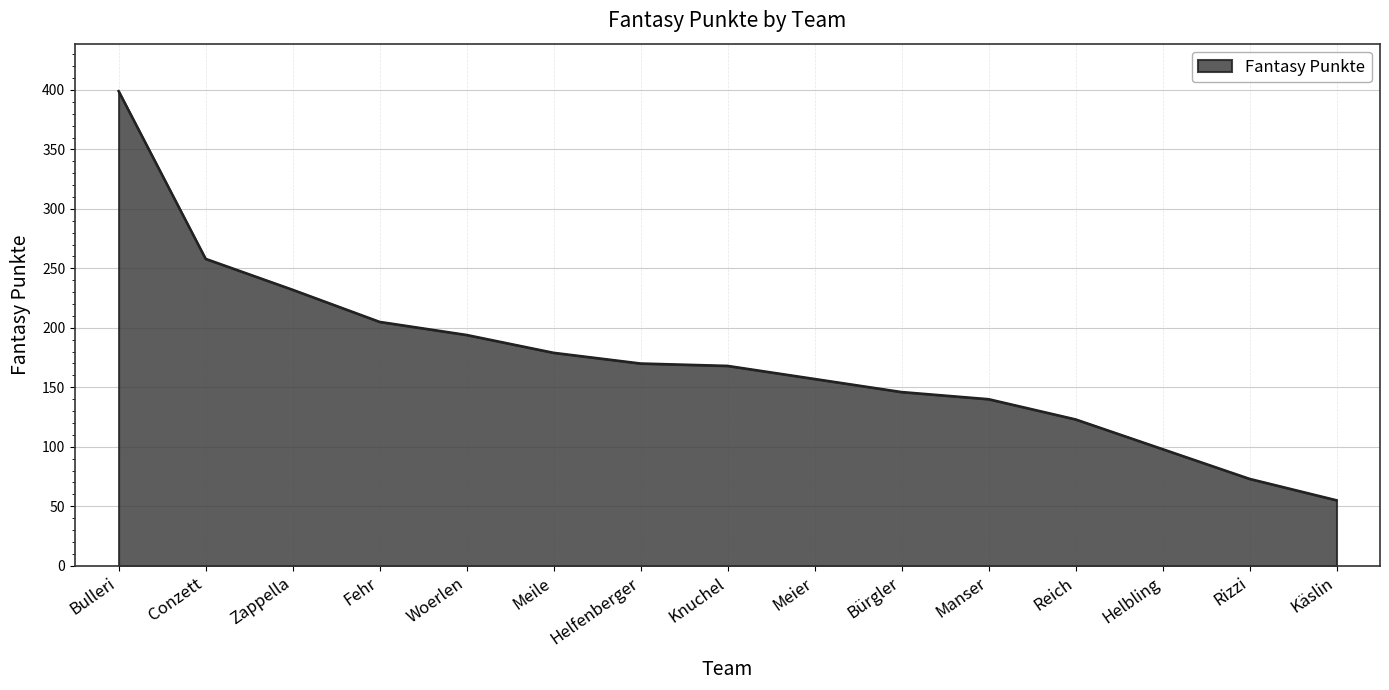

True or false: the data shows 179 at Meile.

True